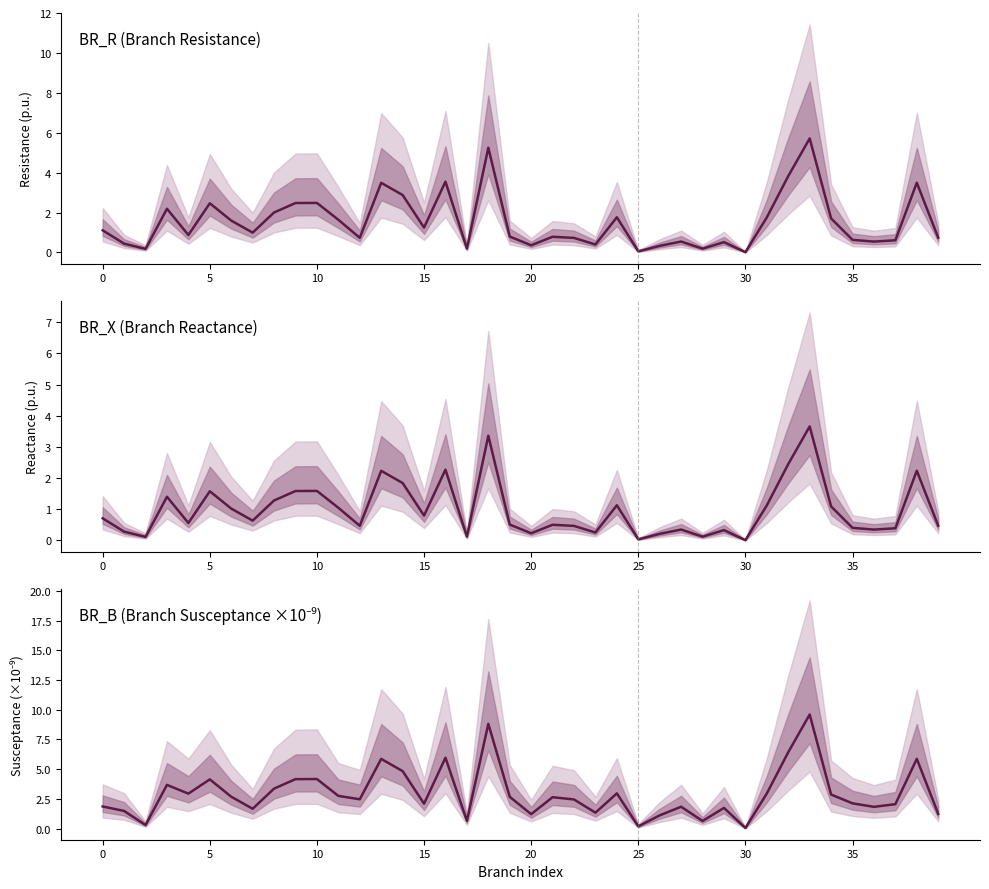

Rank the series by their average value, from highest to lowest.

BR_B (Branch Susceptance ×10⁻⁹), BR_R (Branch Resistance), BR_X (Branch Reactance)